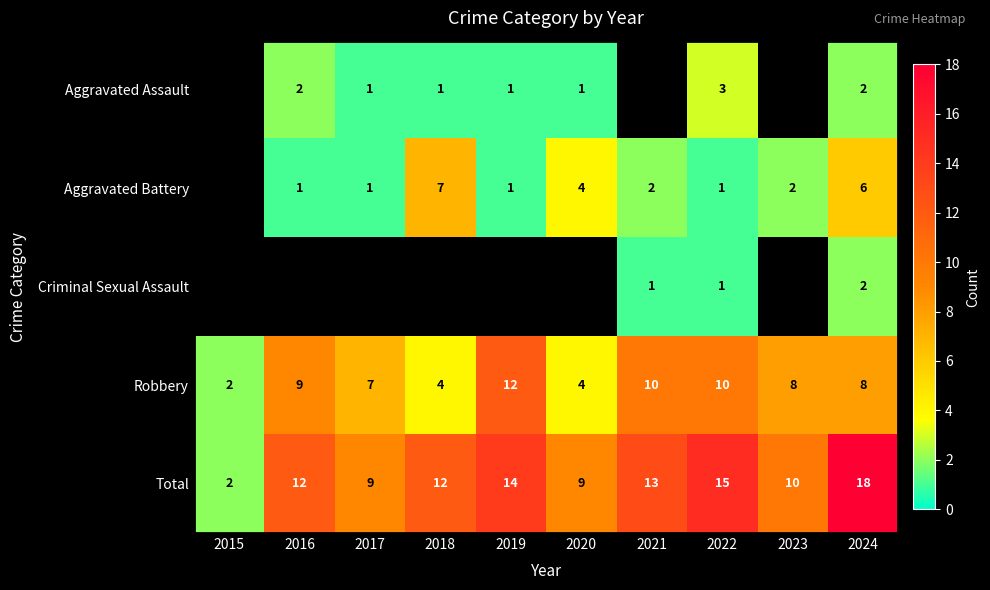

What is the sum of all Total values?

114